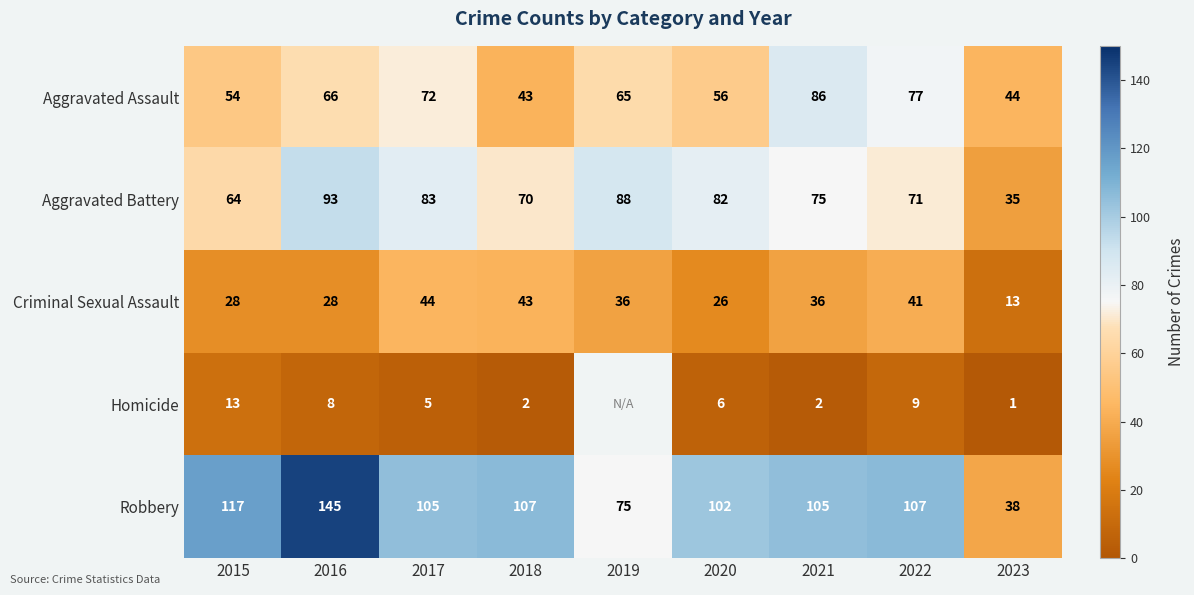

At 2015, list the series in order from smallest to largest.

Homicide, Criminal Sexual Assault, Aggravated Assault, Aggravated Battery, Robbery